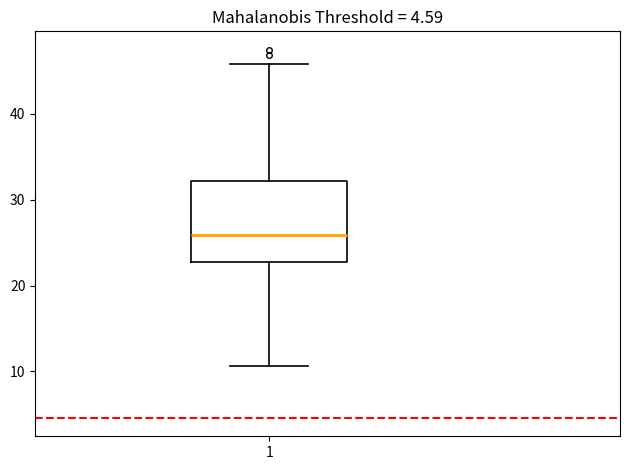

Read this box plot against the y-axis: the position of the median line, the range covered by the box, and the ends of both whiskers. The values are not printed on the chart, so give them approximately, as read against the axis.

median 26, box 23 to 32, whiskers 11 to 46